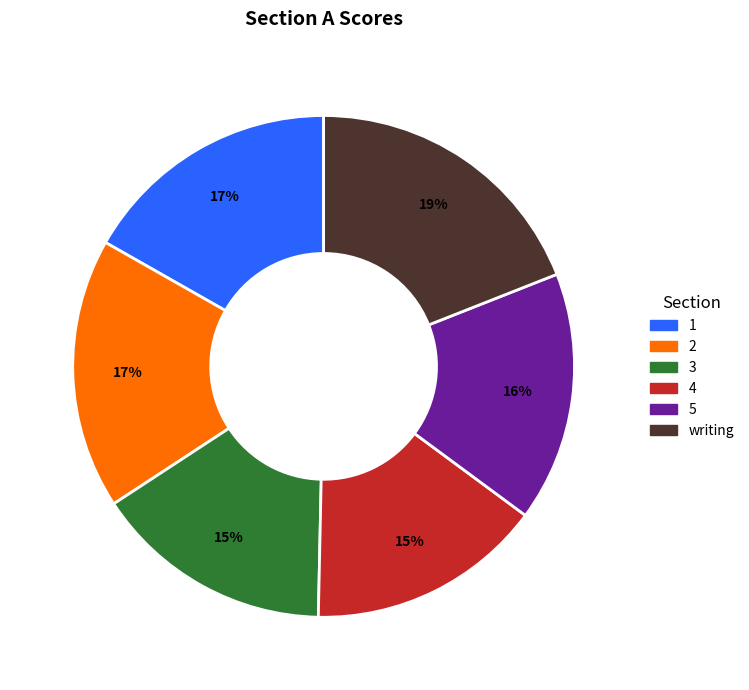

Is it true that 5 is 28% of the pie?

False